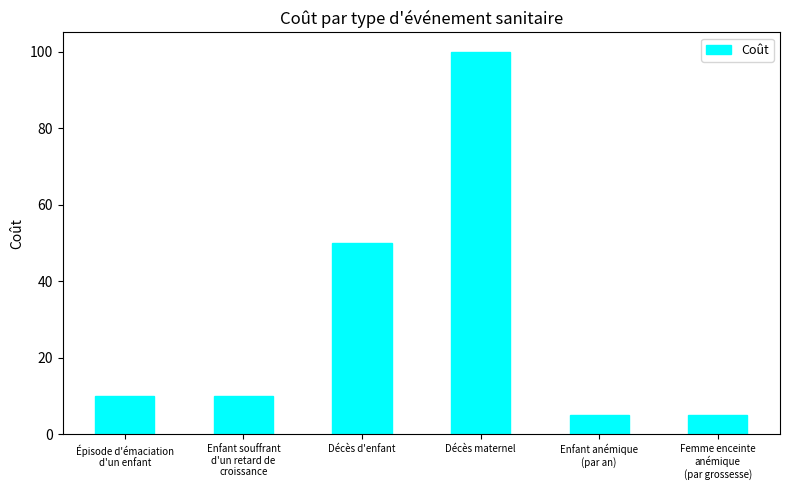

What is the change in value from Décès d'enfant to Décès maternel?

+50